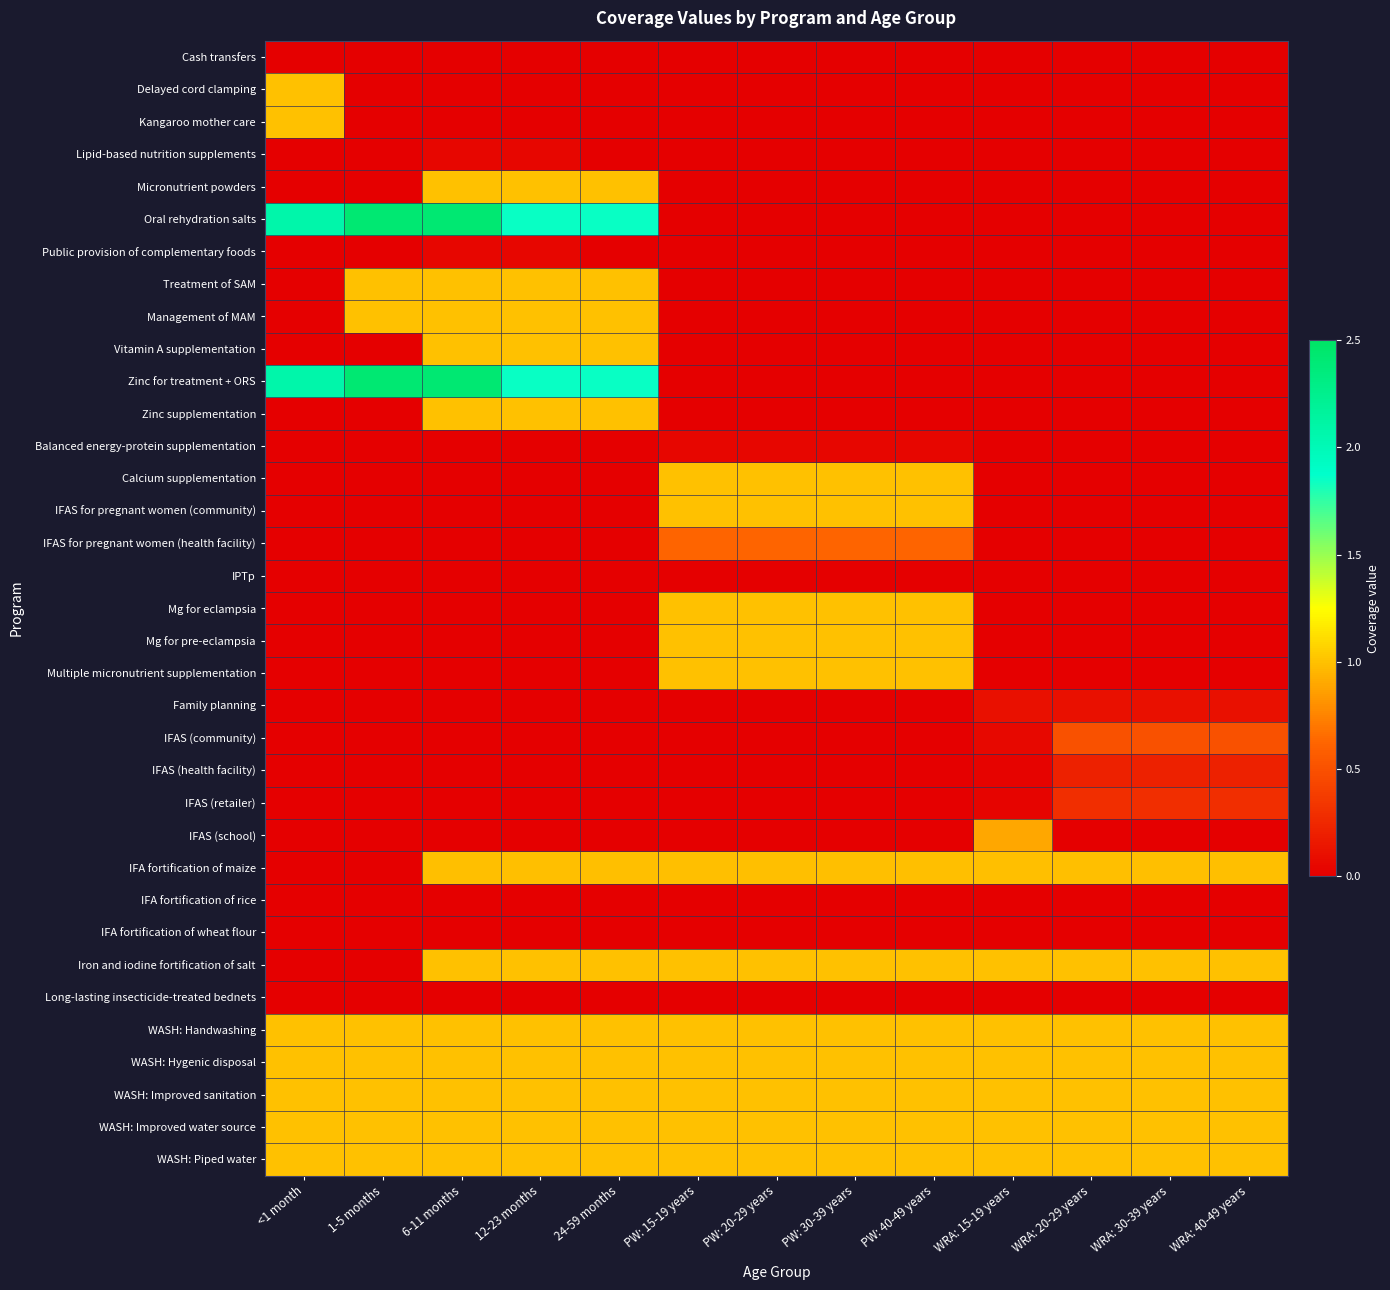

At 24-59 months, list the series in order from largest to smallest.

Oral rehydration salts, Zinc for treatment + ORS, Micronutrient powders, Treatment of SAM, Management of MAM, Vitamin A supplementation, Zinc supplementation, Iron and iodine fortification of salt, WASH: Handwashing, WASH: Hygenic disposal, WASH: Improved sanitation, WASH: Improved water source, WASH: Piped water, IFA fortification of maize, IFA fortification of rice, IFA fortification of wheat flour, Long-lasting insecticide-treated bednets, Cash transfers, Delayed cord clamping, Kangaroo mother care, Lipid-based nutrition supplements, Public provision of complementary foods, Balanced energy-protein supplementation, Calcium supplementation, IFAS for pregnant women (community), IFAS for pregnant women (health facility), IPTp, Mg for eclampsia, Mg for pre-eclampsia, Multiple micronutrient supplementation, Family planning, IFAS (community), IFAS (health facility), IFAS (retailer), IFAS (school)